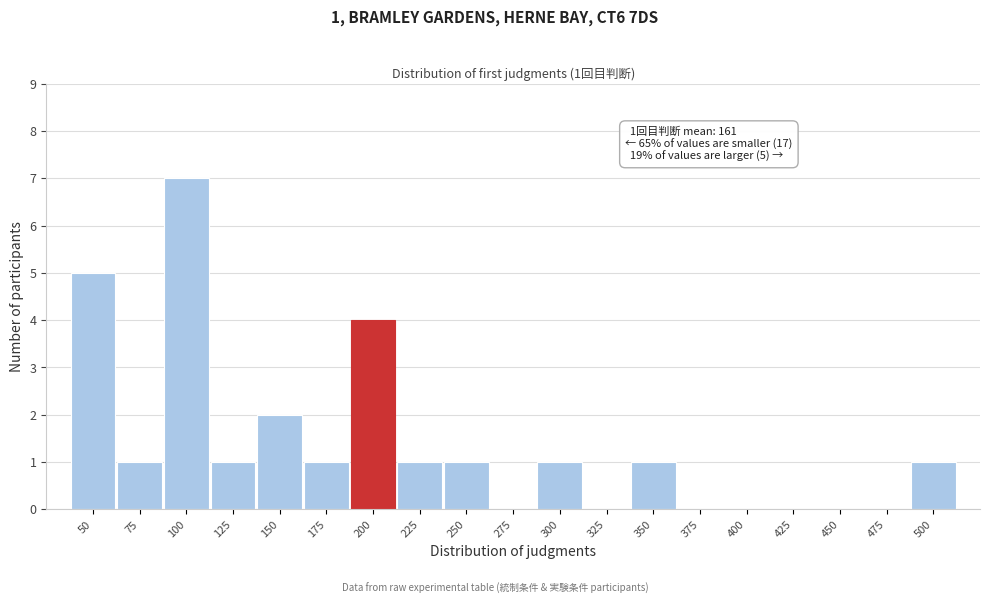

Reading right to left, extract all data points from this chart.

500=1	475=0	450=0	425=0	400=0	375=0	350=1	325=0	300=1	275=0	250=1	225=1	200=4	175=1	150=2	125=1	100=7	75=1	50=5